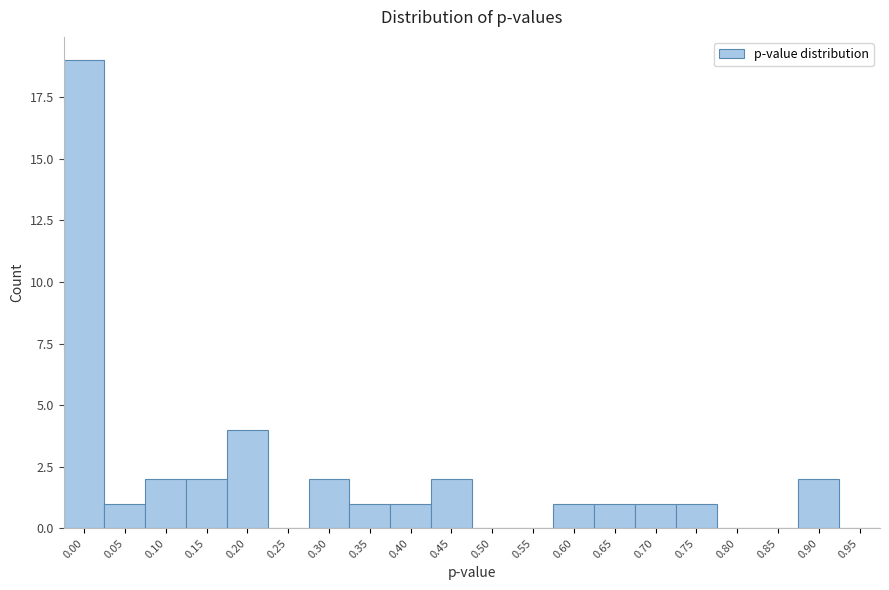

Reading left to right, what are all the values shown in this chart?

0.00=19	0.05=1	0.10=2	0.15=2	0.20=4	0.25=0	0.30=2	0.35=1	0.40=1	0.45=2	0.50=0	0.55=0	0.60=1	0.65=1	0.70=1	0.75=1	0.80=0	0.85=0	0.90=2	0.95=0